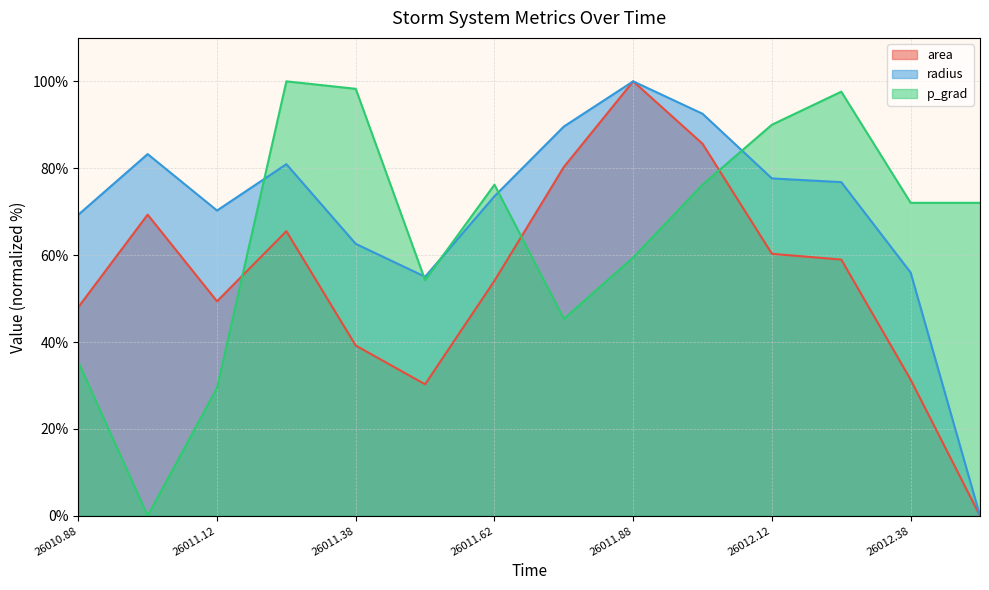

Does the chart display data point markers on the line(s)?

No